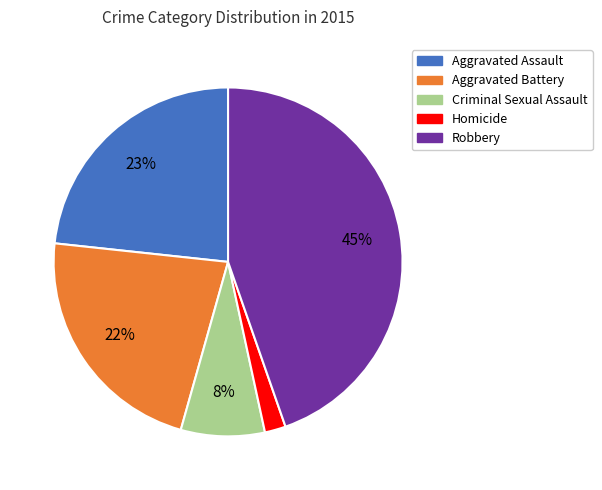

Approximately how many times larger is the value at Aggravated Battery compared to Aggravated Assault?

1.0